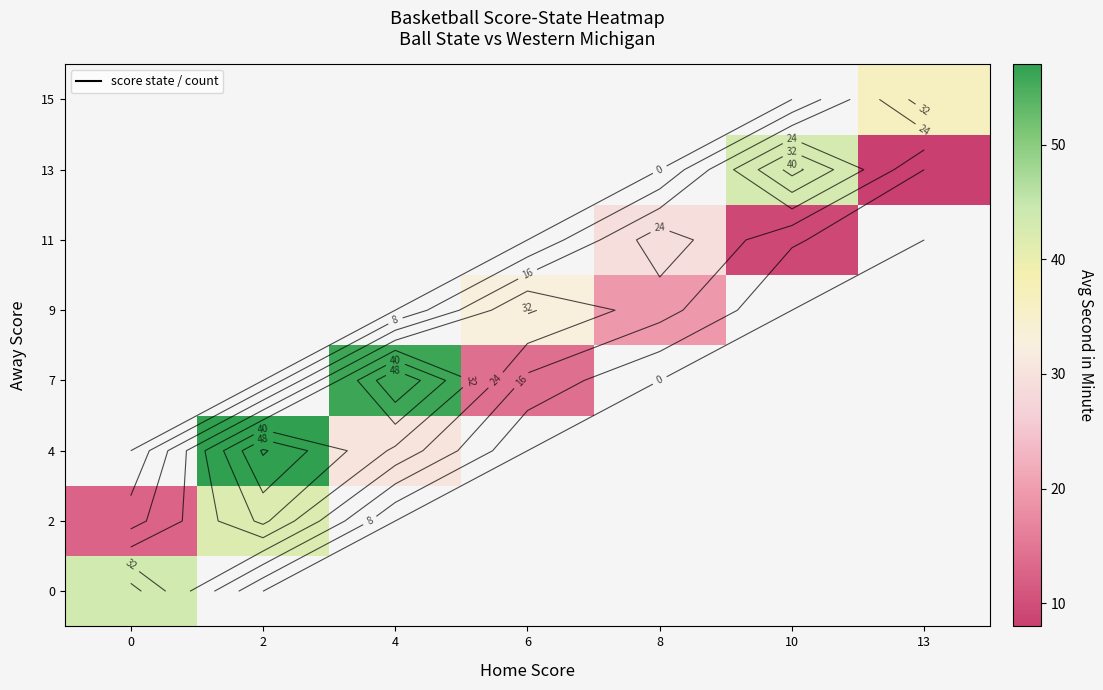

The value of 13 at 13 is 12.1. True or false?

False